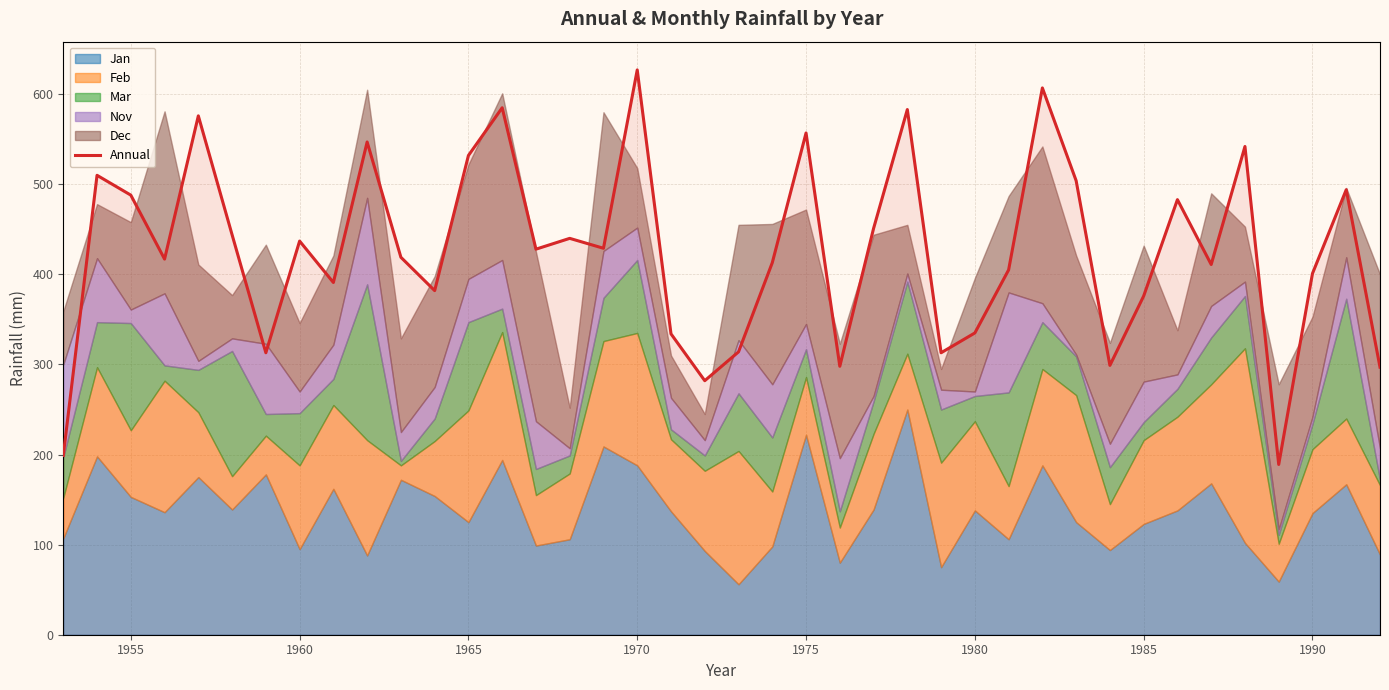

At which label does Annual reach its peak?

1970